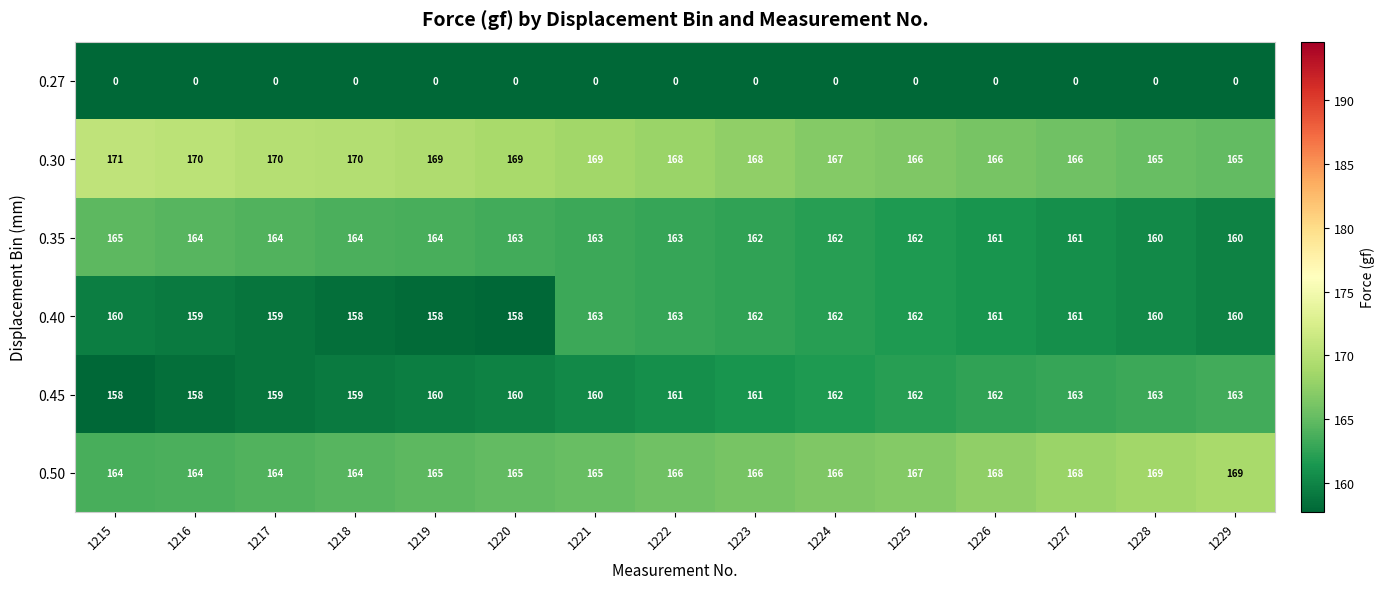

The 0.50 series shows 168 at 1227. True or false?

True